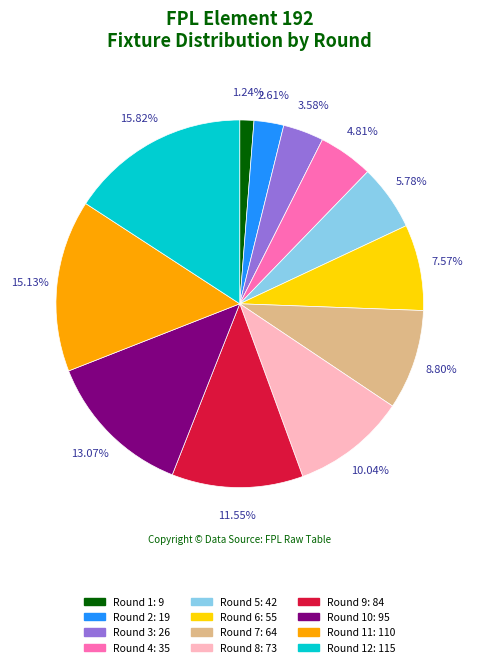

To the nearest percent, what is the average slice percentage?

8%